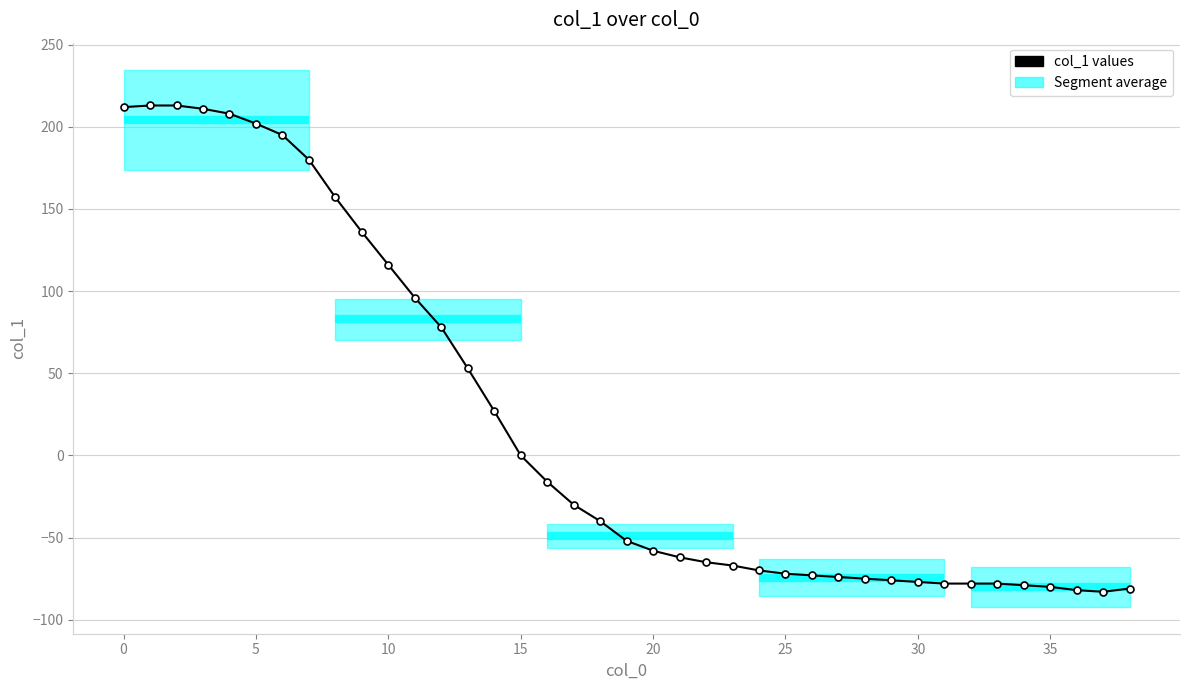

What is the value of the 5th point from the left?

208